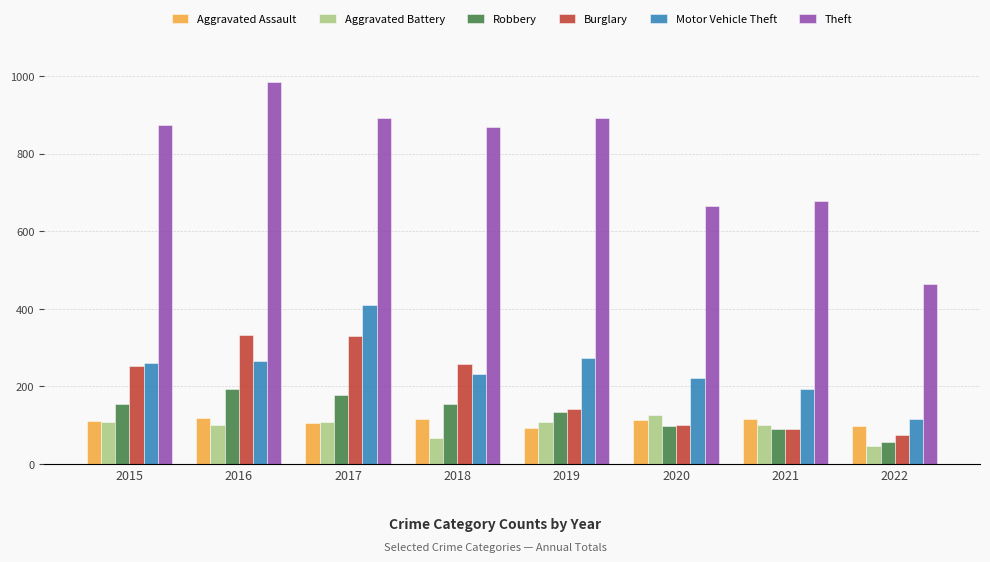

Which series has the widest spread of values?

Theft